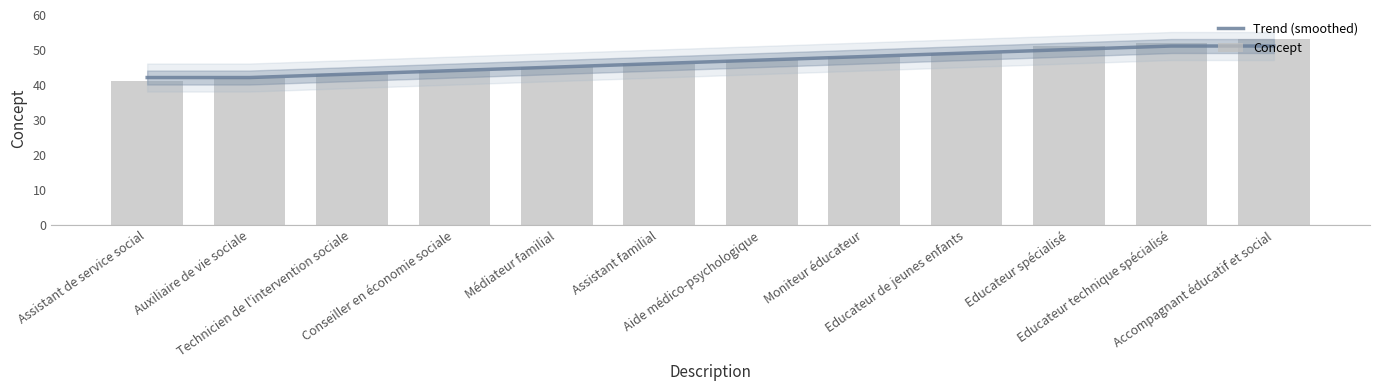

At Aide médico-psychologique, list the series in order from smallest to largest.

Trend (smoothed), Concept